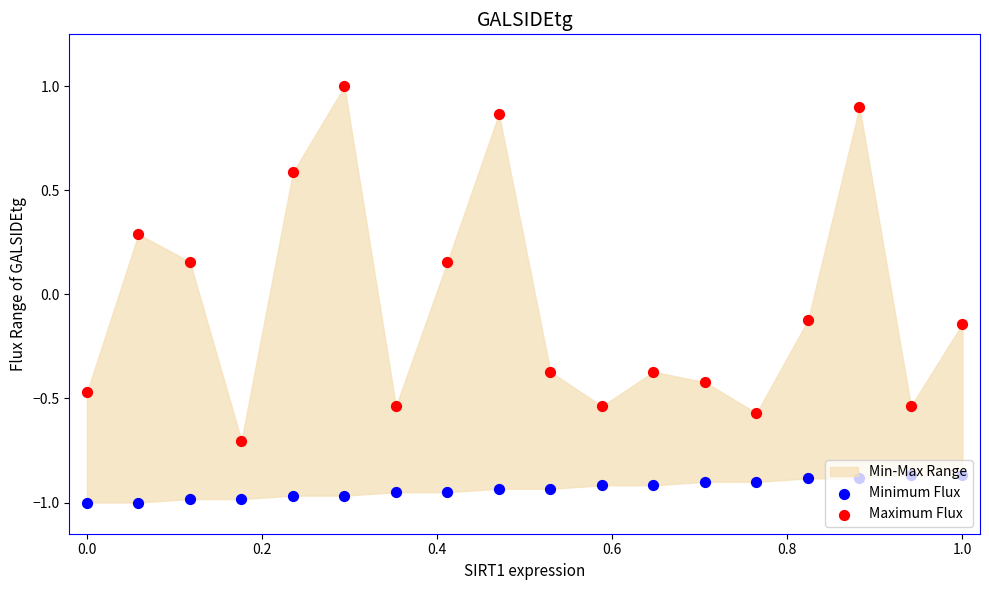

At how many categories does at least one series exceed 0?

7